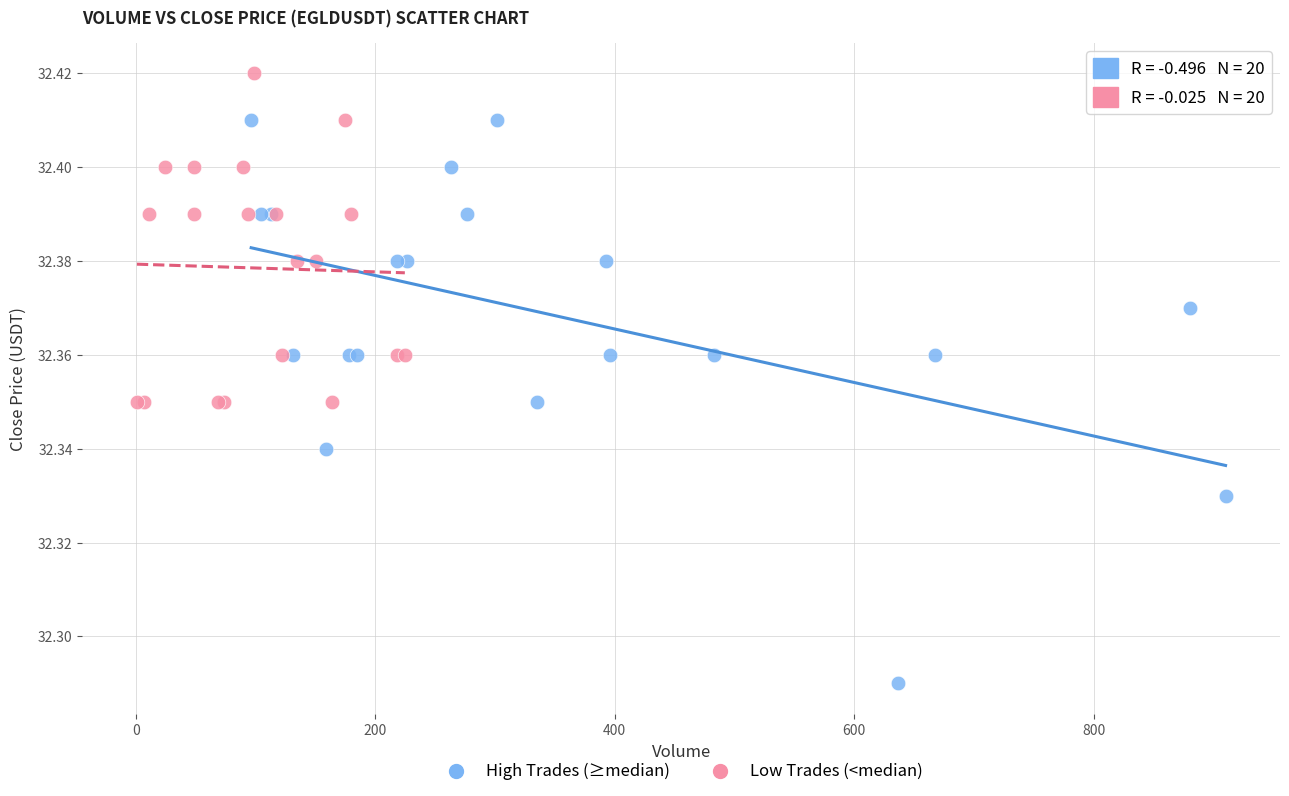

Which series has the widest spread of Y values?

High Trades (≥median)